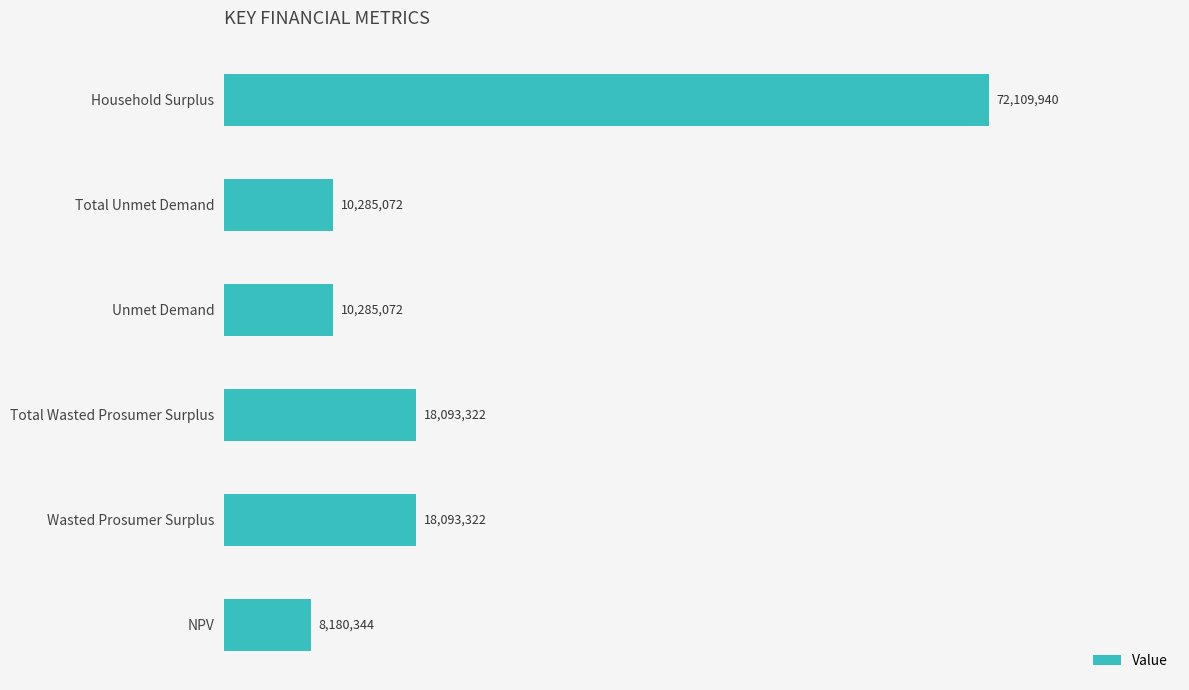

Does the chart contain any negative values?

No